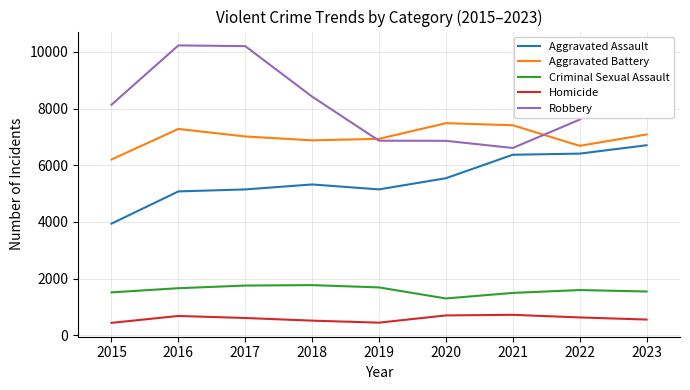

True or false: Homicide has a value of 558 at 2023.

True